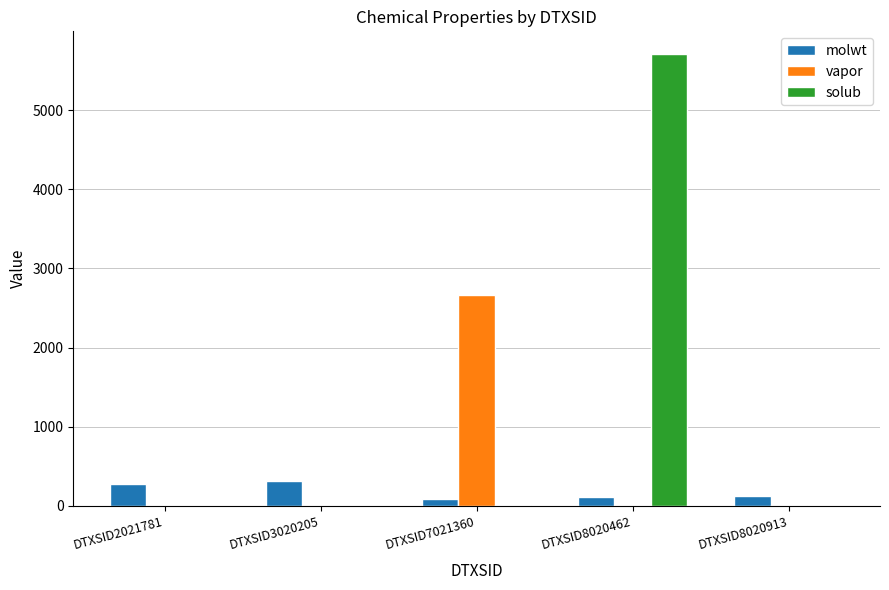

What is the sum of all molwt values?

917.2